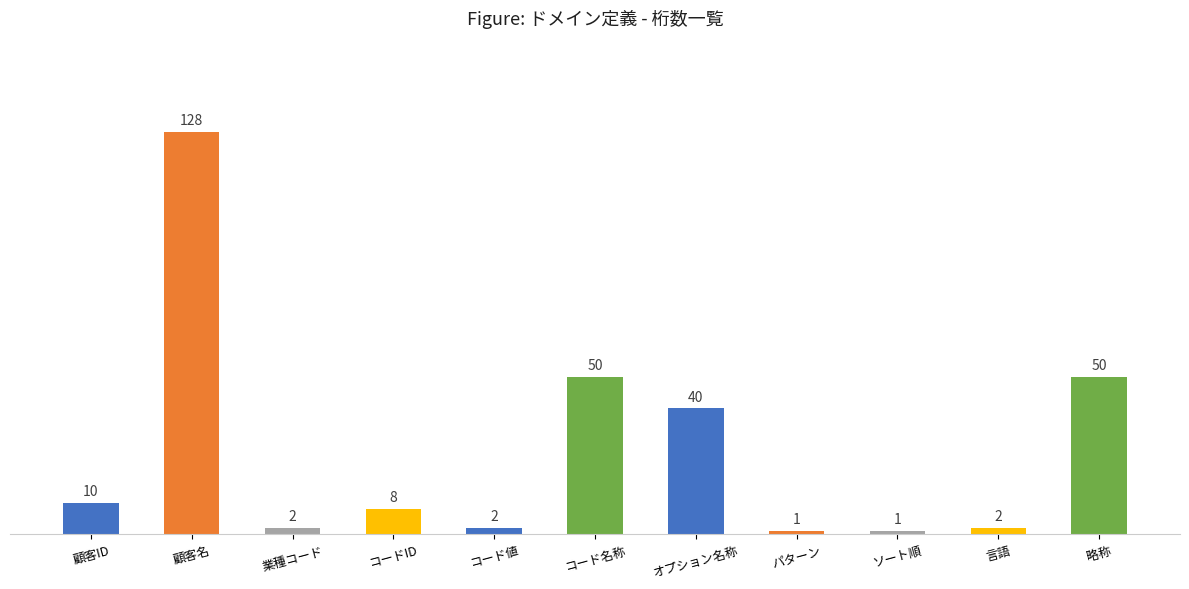

True or false: the data shows 3 at 顧客ID.

False